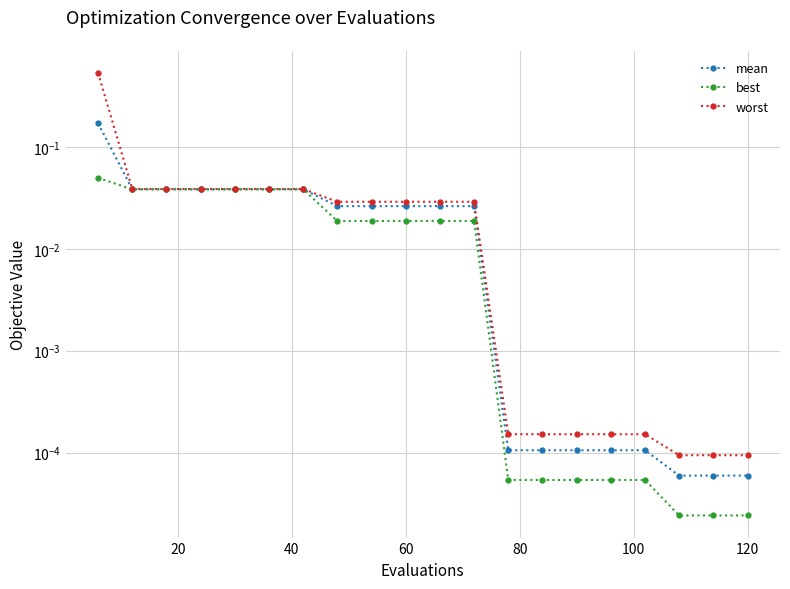

Is the value of mean at 13 greater than the value of best at 9?

No